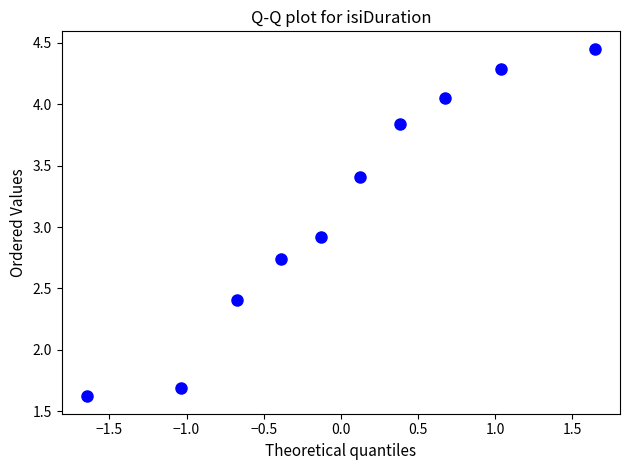

What is the range of Y values (max minus min)?

2.8